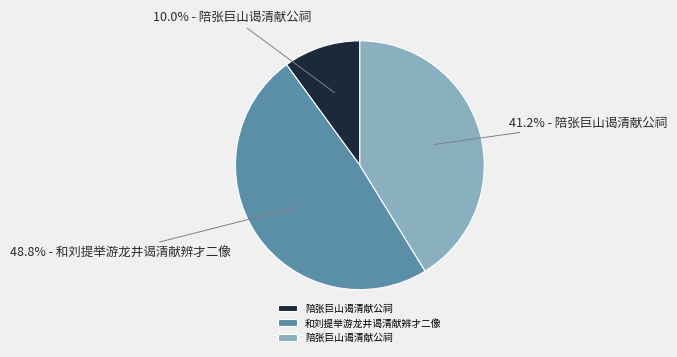

Does any single category account for the majority?

No